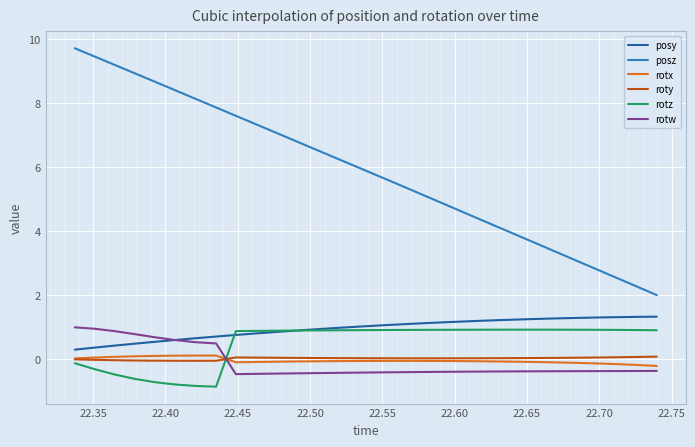

What is the maximum value for posz?

9.7